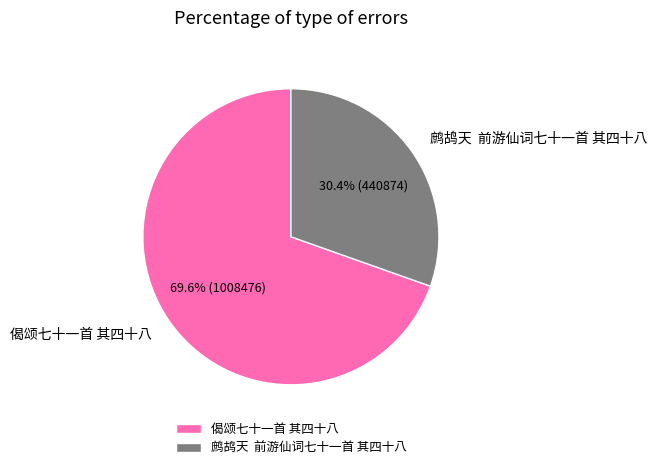

What is the smallest slice in the pie chart?

鹧鸪天 前游仙词七十一首 其四十八